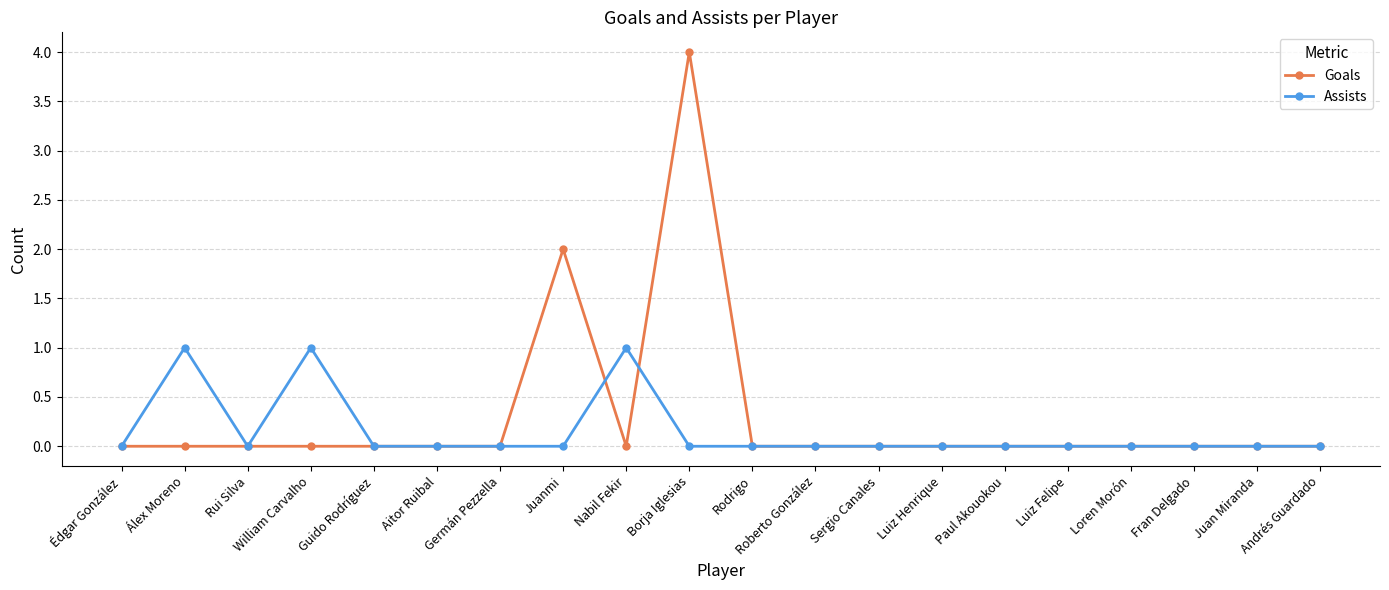

How many Assists values are between 0 and 1?

20